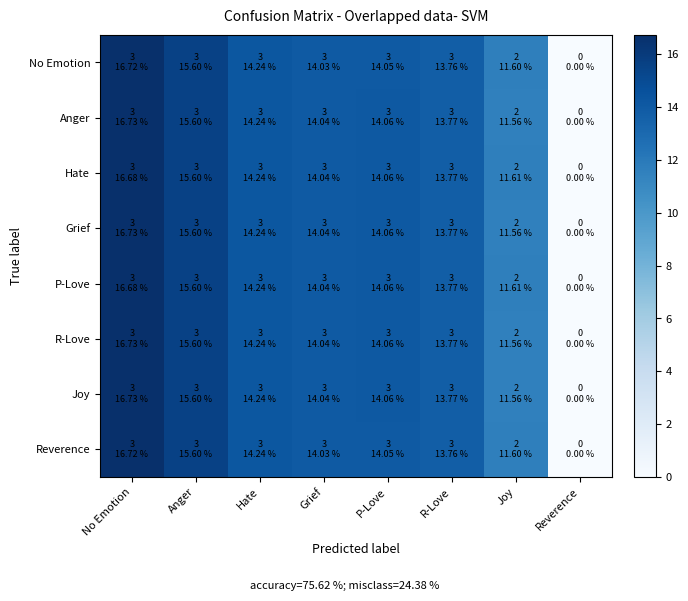

At Anger, list the series in order from largest to smallest.

Hate, Grief, P-Love, R-Love, Joy, Anger, Reverence, No Emotion